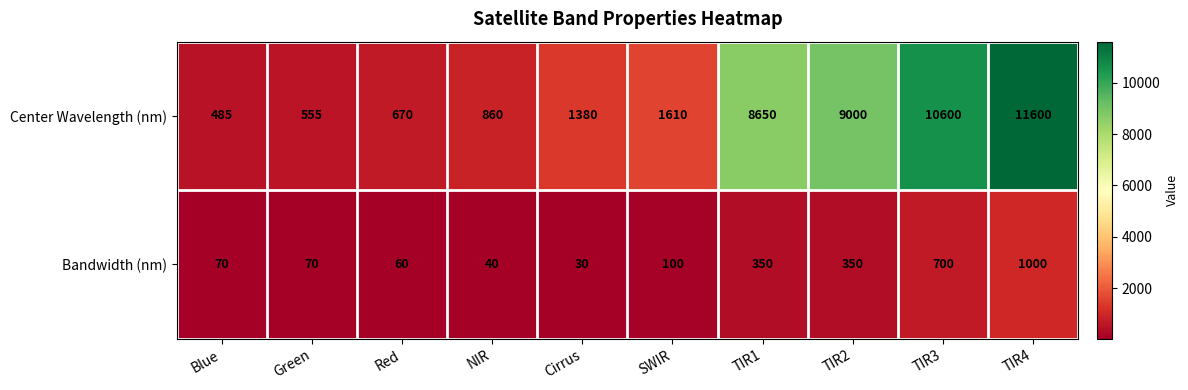

Between Green and TIR1, which series saw the biggest shift?

Center Wavelength (nm)